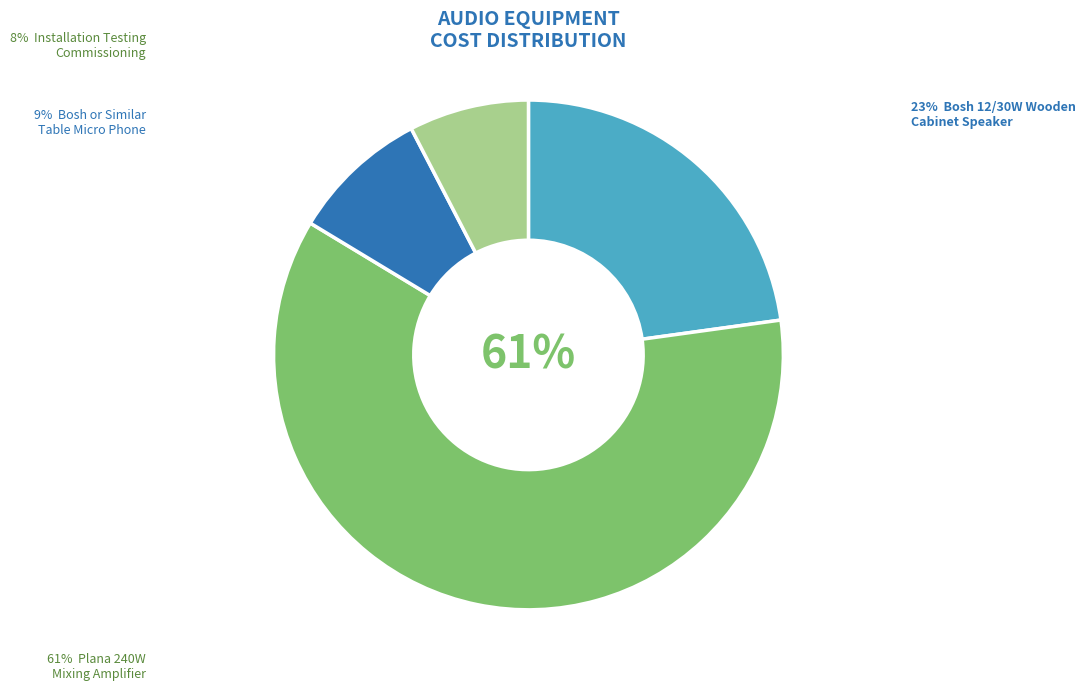

To the nearest percent, what is the average slice percentage?

25%